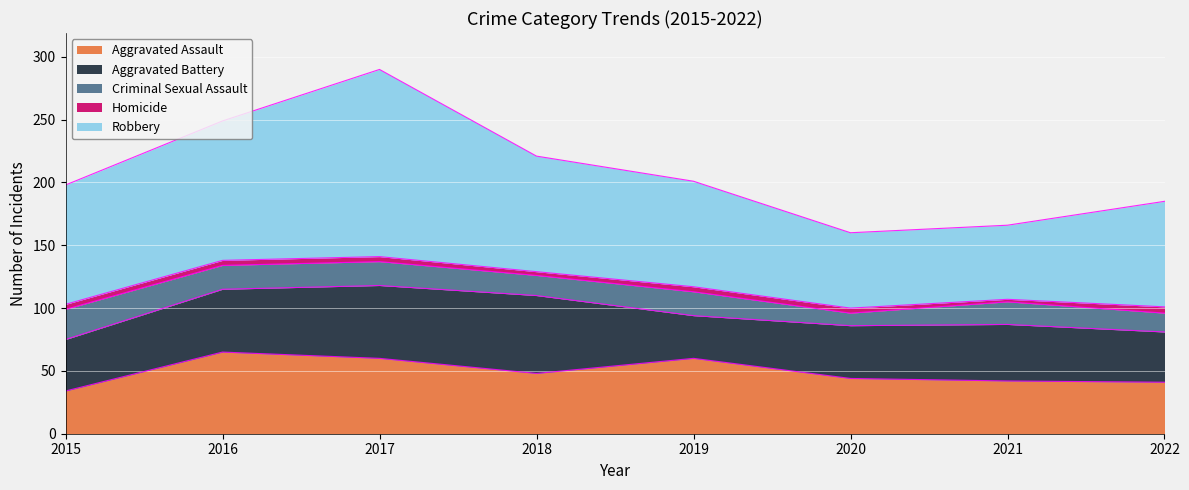

What are all the series names shown in the legend?

Aggravated Assault, Aggravated Battery, Criminal Sexual Assault, Homicide, Robbery